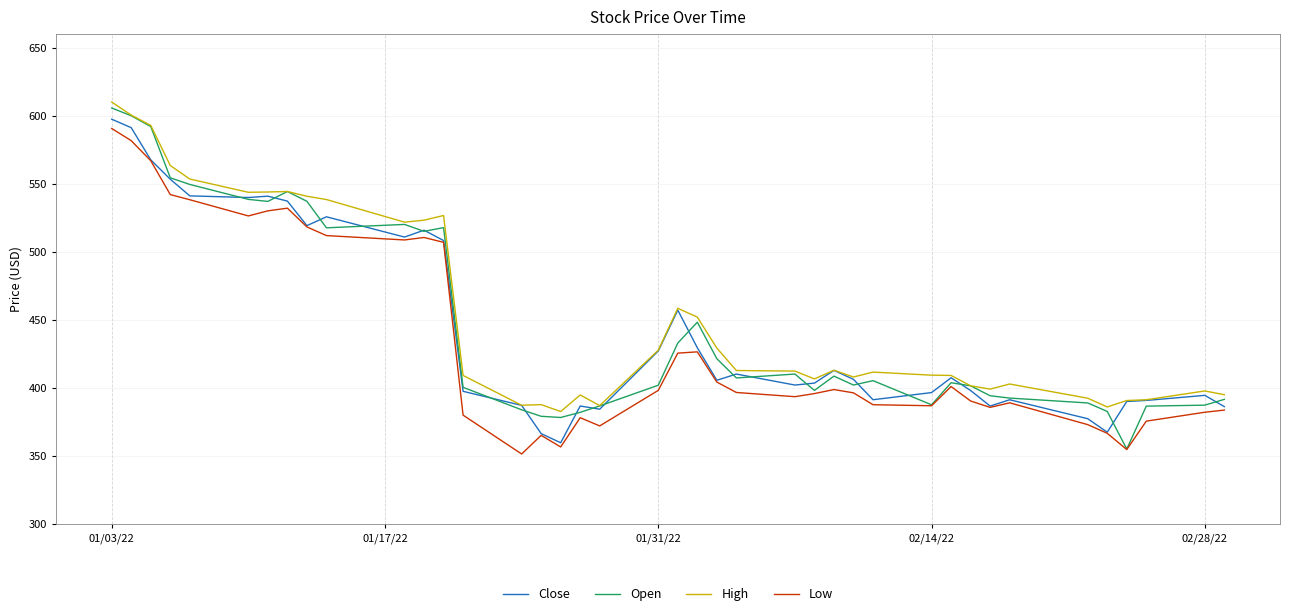

What is the minimum value for Open?

355.1